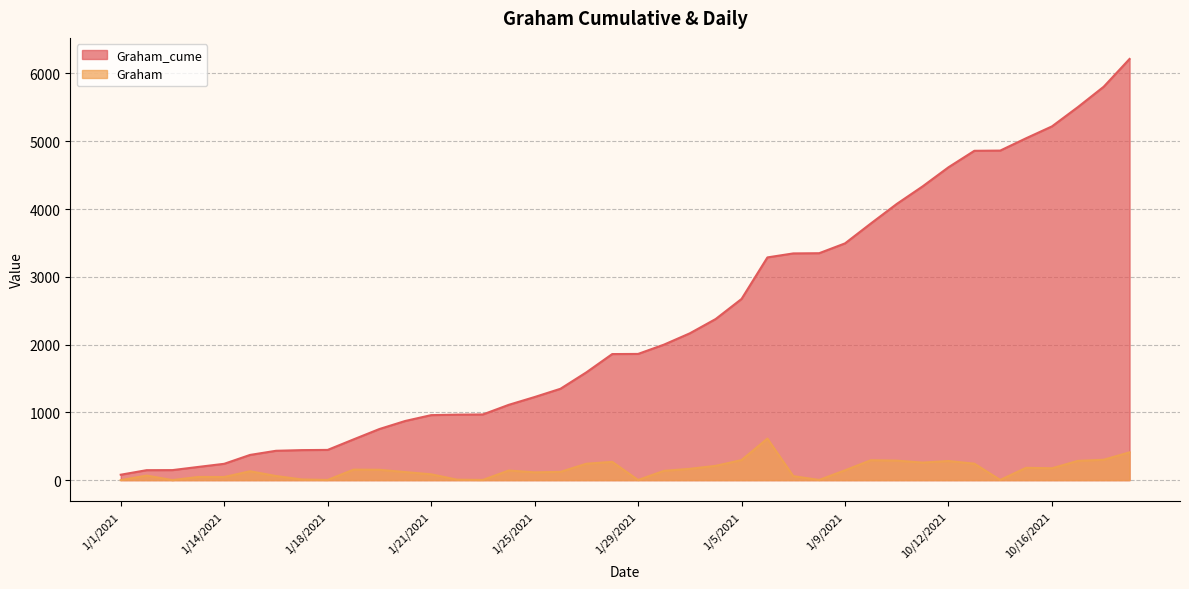

True or false: Graham_cume and Graham intersect in this chart.

False